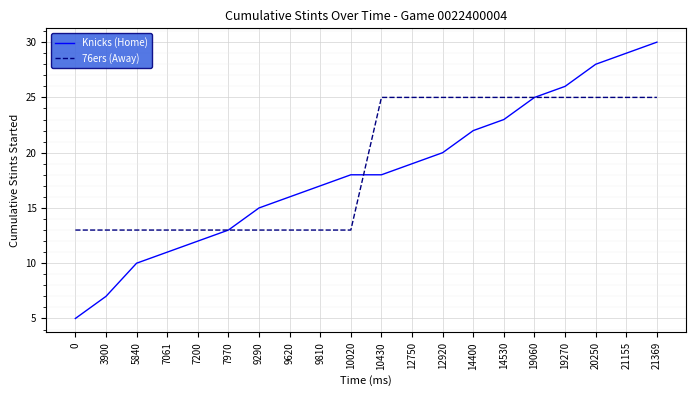

What is the difference between the second highest and minimum values in the Knicks (Home) series?

24